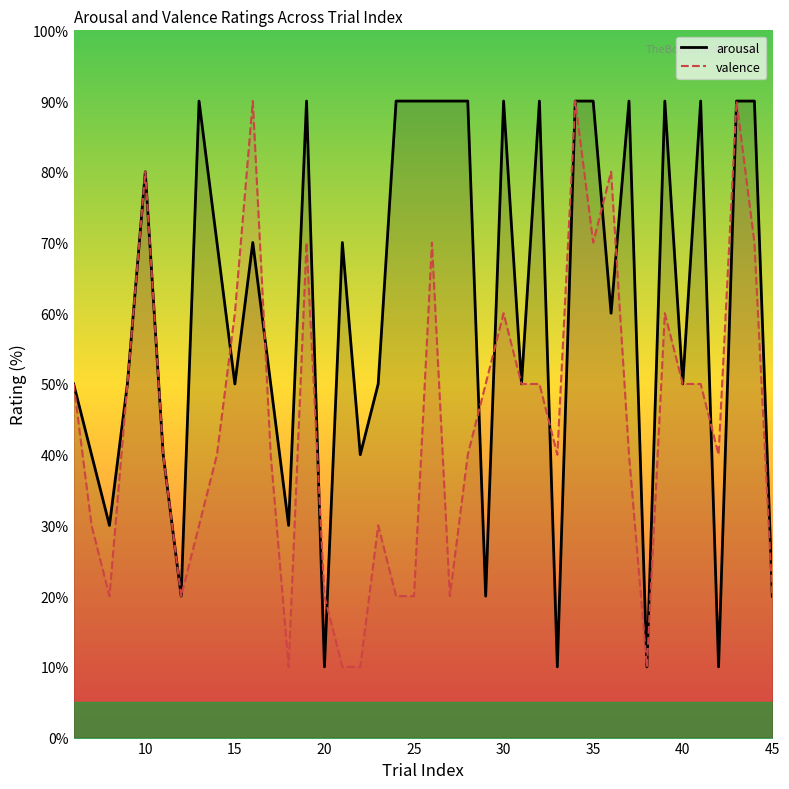

How many values in the valence series exceed 40?

19